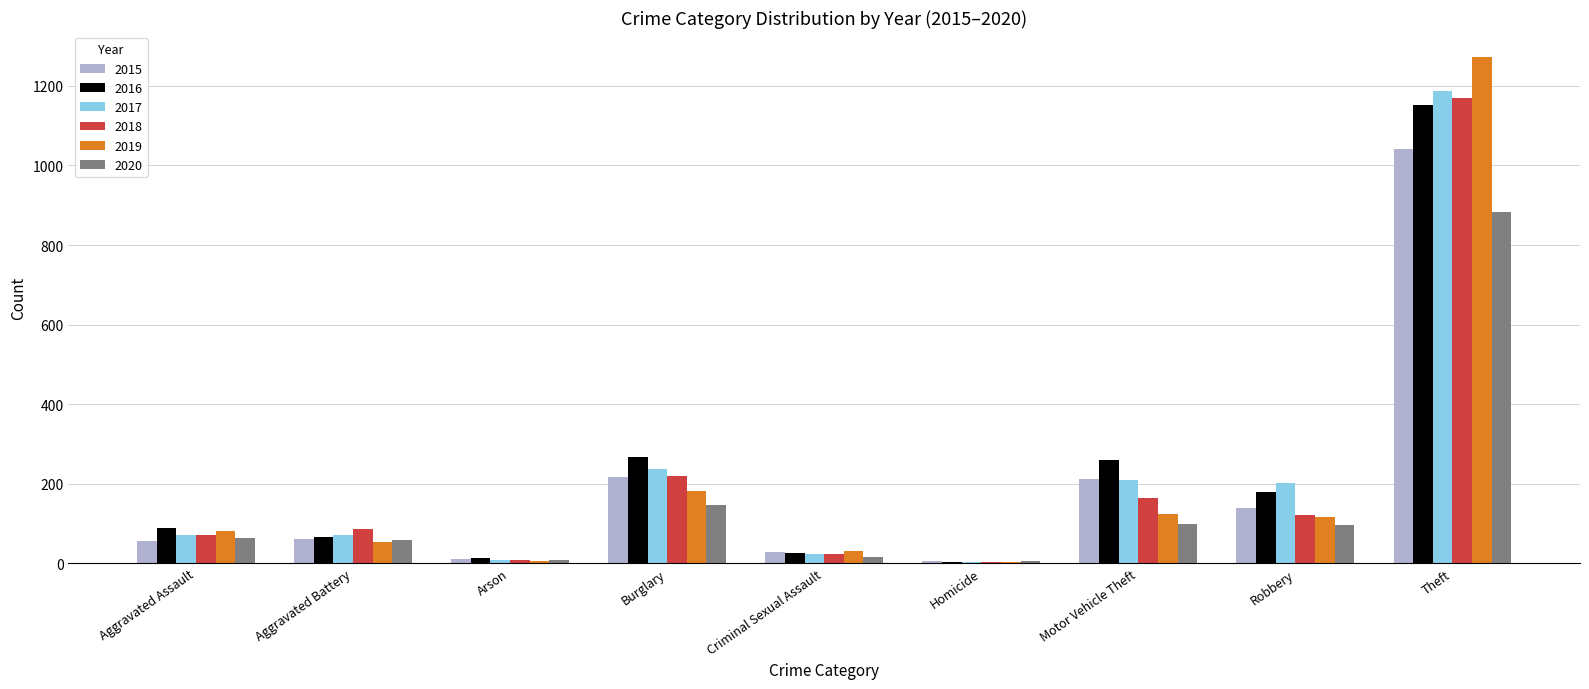

What is the sum of all 2019 values?

1866